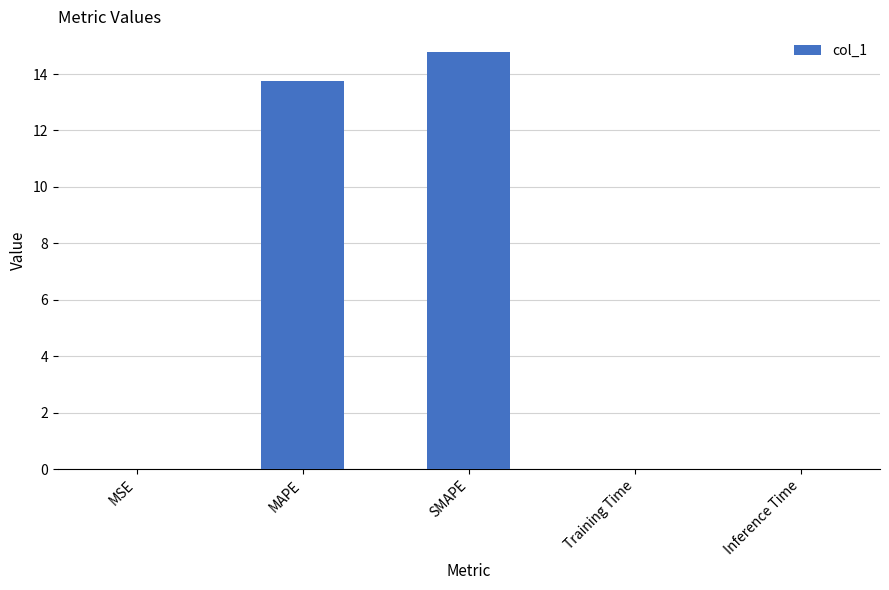

What is the maximum value shown in the chart?

14.8